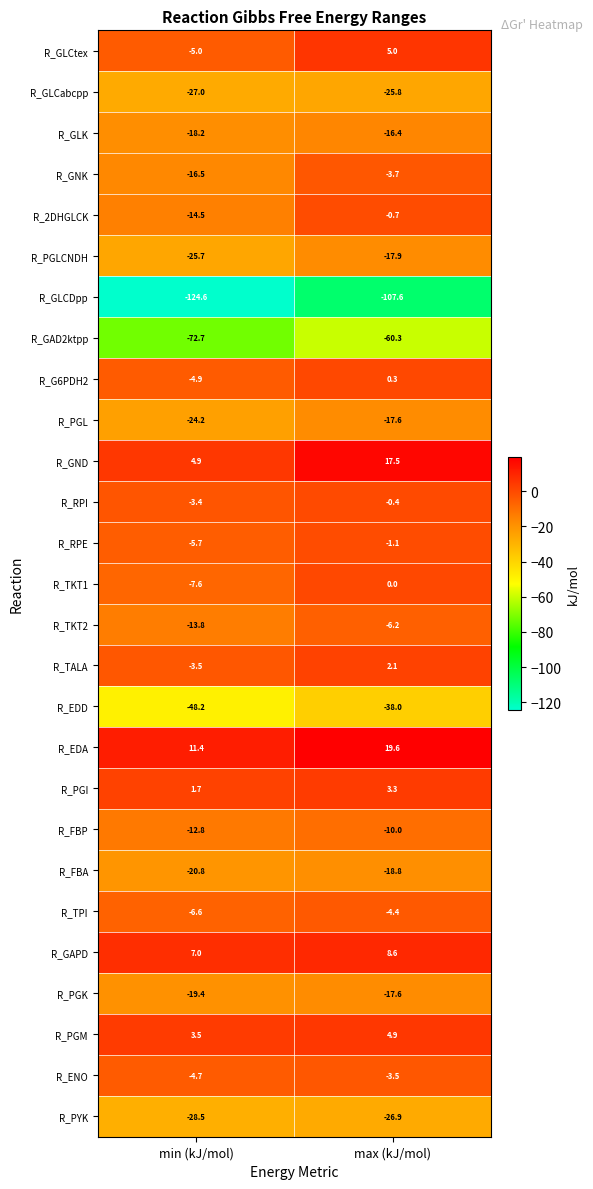

What is the sum of the R_GND values at max (kJ/mol) and min (kJ/mol)?

22.4